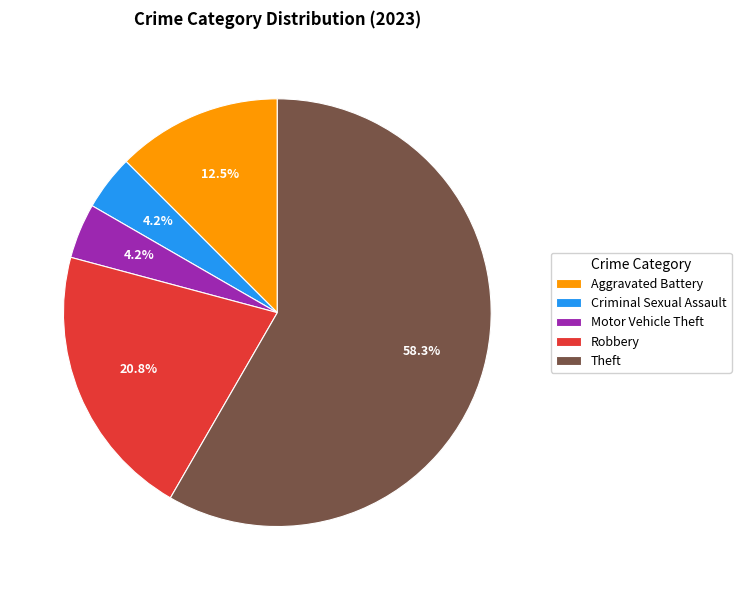

How many slices are in this pie chart?

5